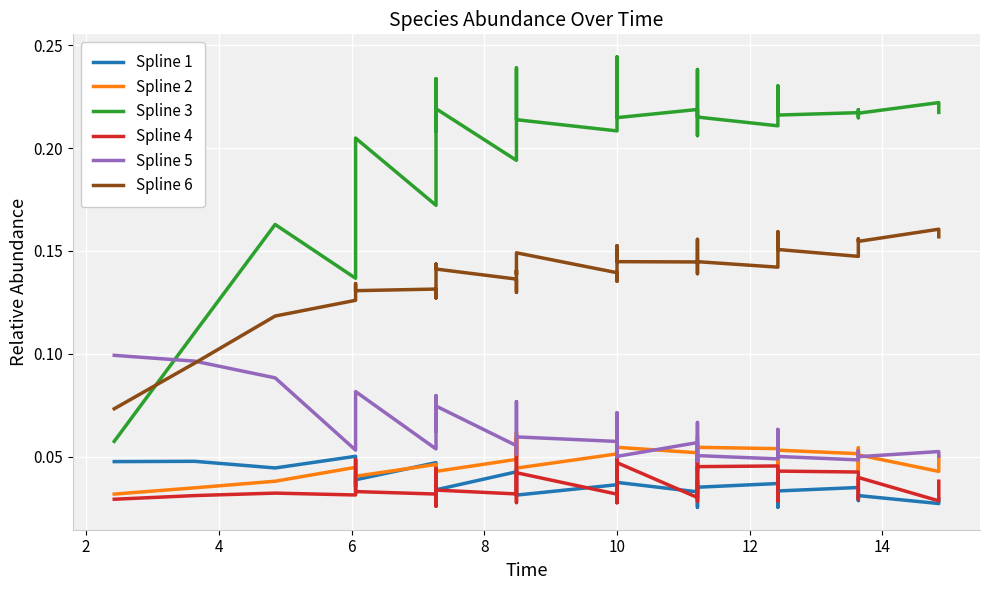

Which series has the largest total across all categories?

Spline 3